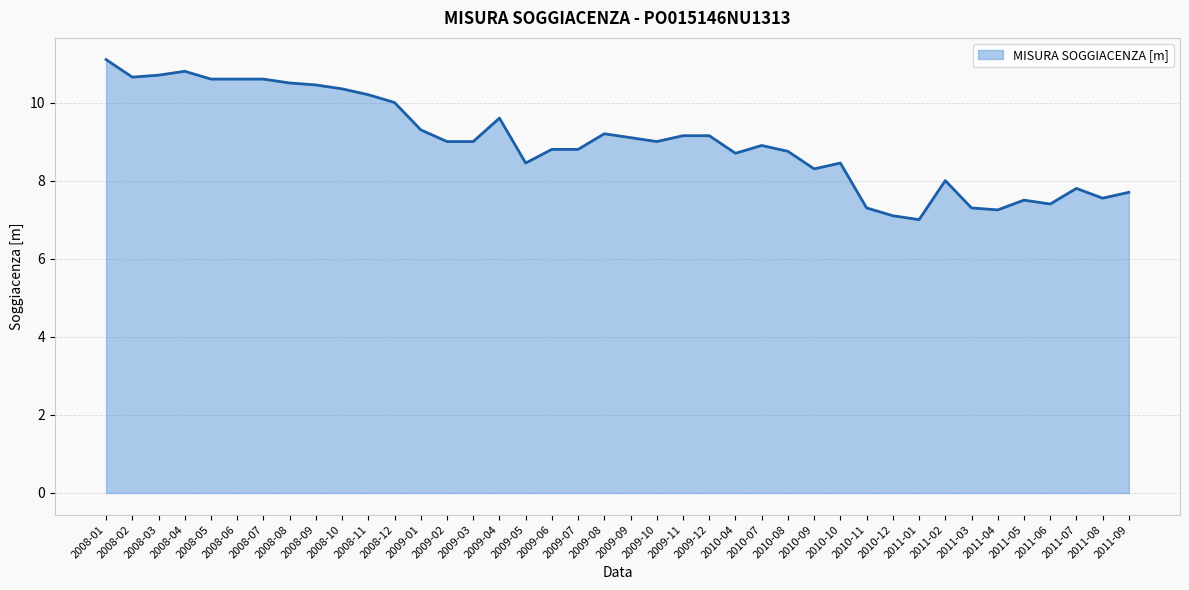

Which category has the lowest value across all series?

2011-01